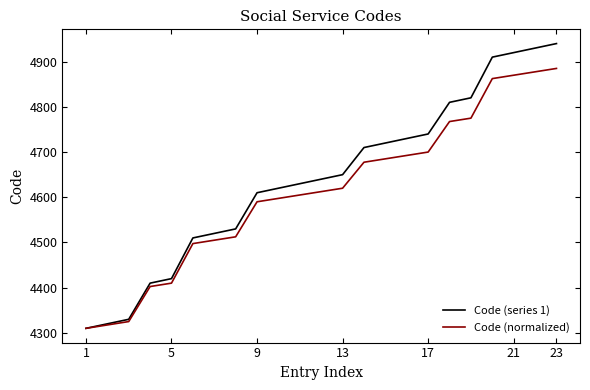

Rank the series by their maximum value, from highest to lowest.

Code (series 1), Code (normalized)